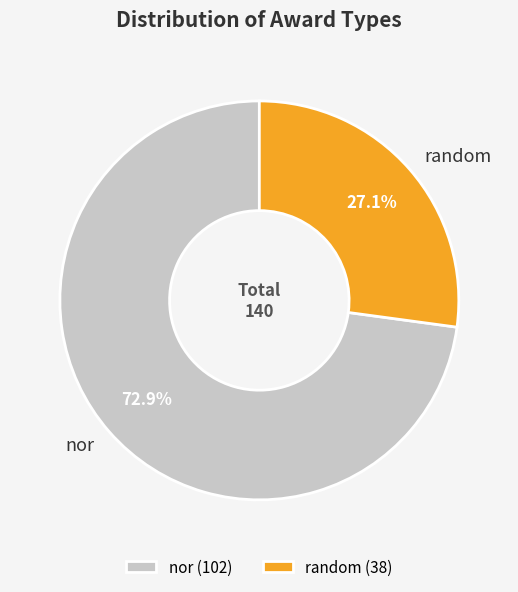

To the nearest percent, what percentage of the pie is random?

27%